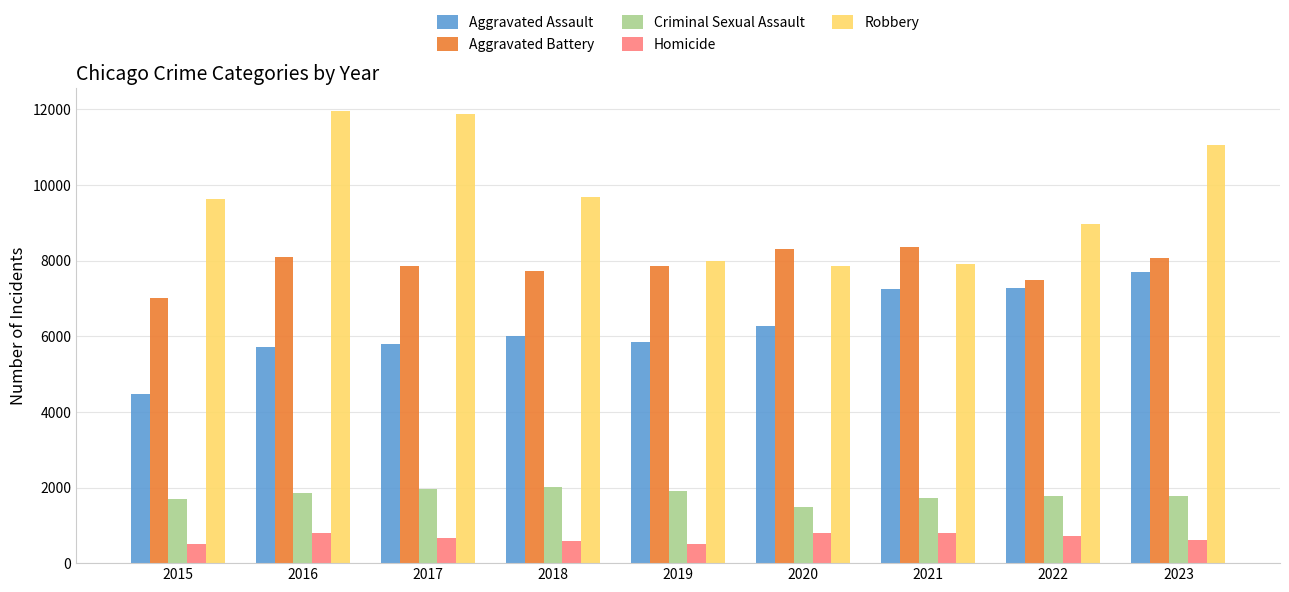

What is the difference between the second highest and minimum values in the Aggravated Battery series?

1300